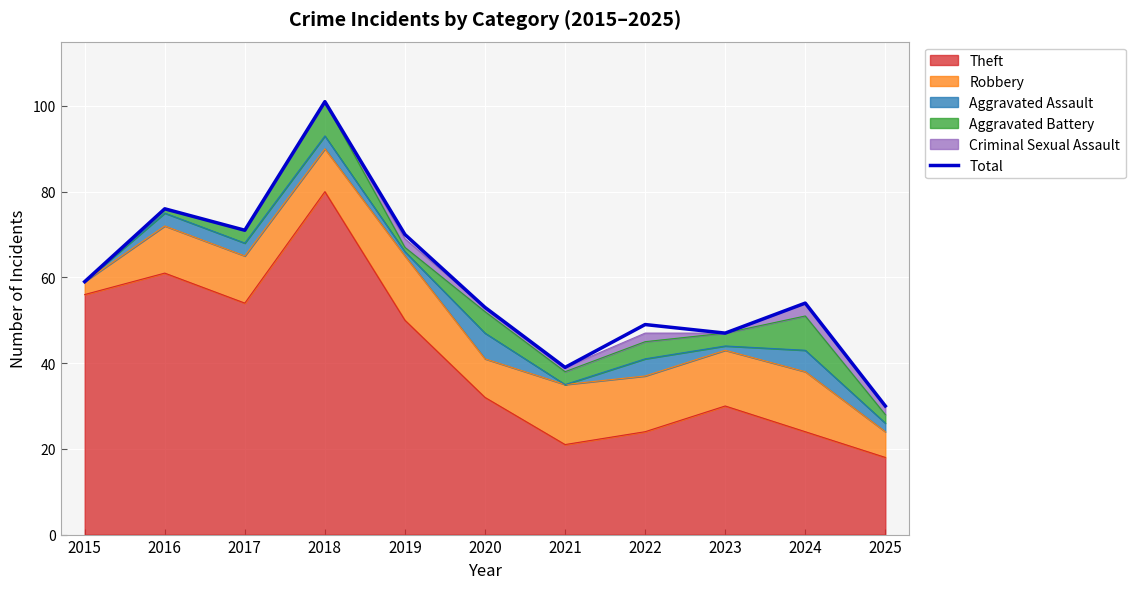

Is it true that the value at 2024 is 54?

True